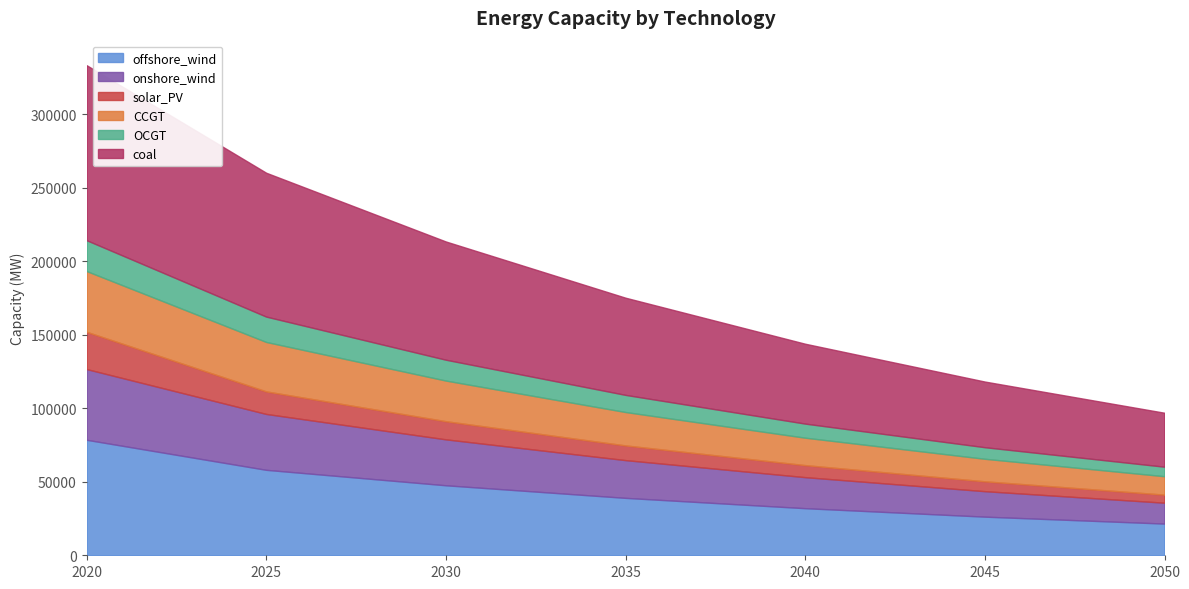

At how many categories does at least one series exceed 318064?

1